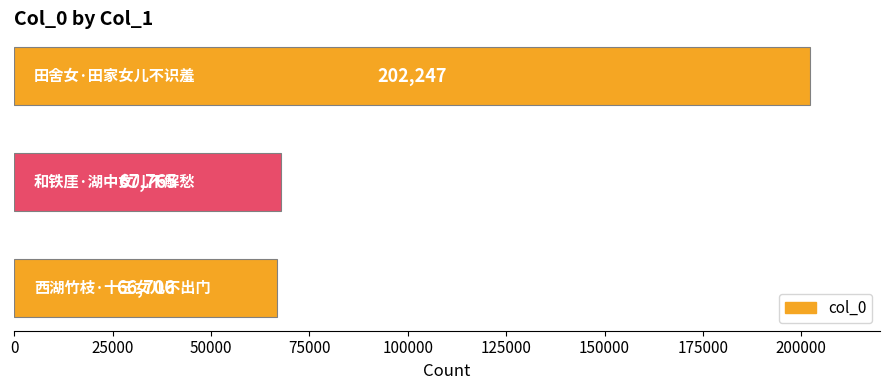

Reading bottom to top, extract all data points from this chart.

66706	67765	202247